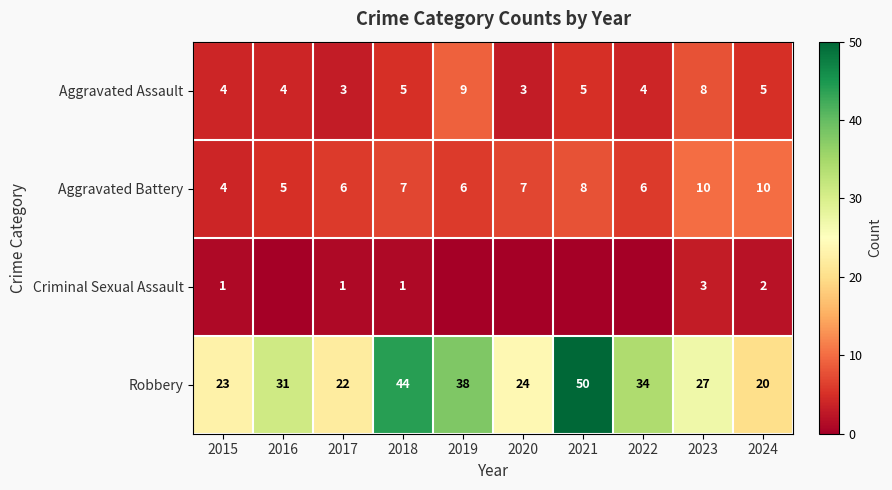

Which has a higher value, 2019 or 2015?

2019